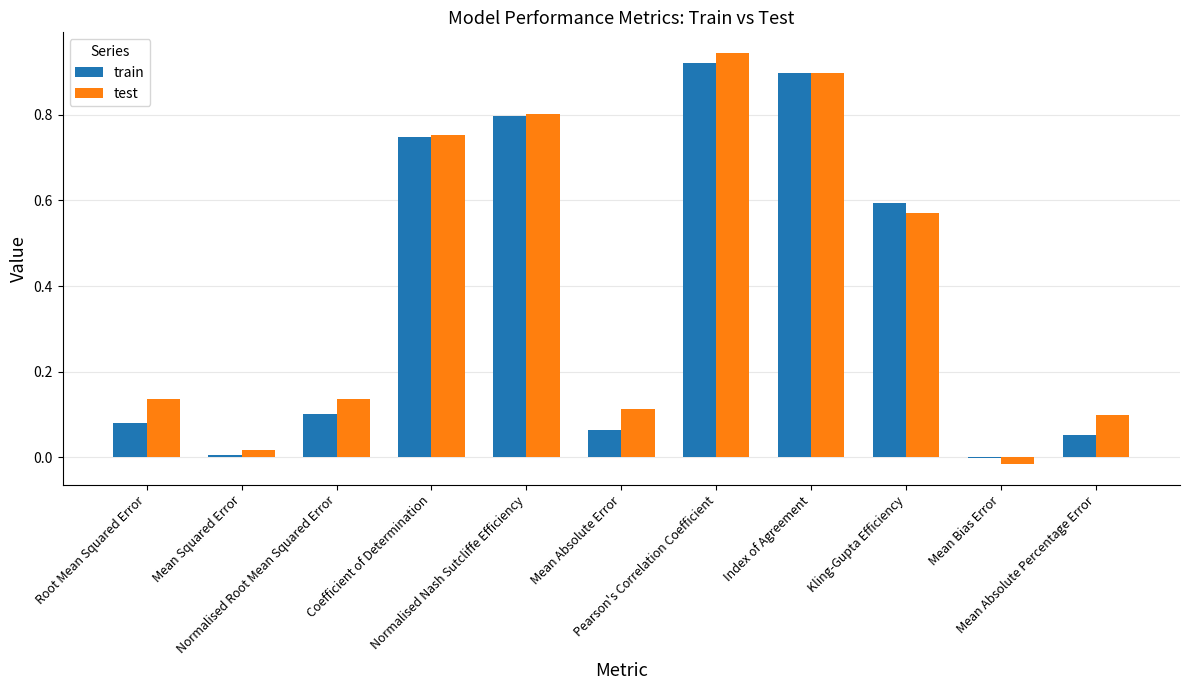

At Mean Absolute Error, list the series in order from largest to smallest.

test, train